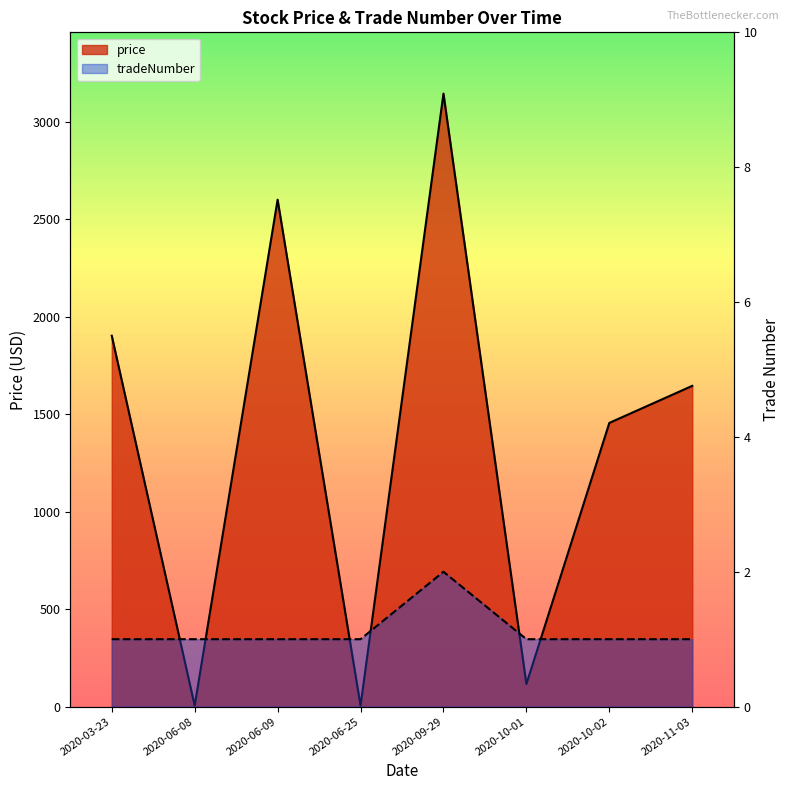

Rank the series at 2020-06-08 from highest to lowest value.

price, tradeNumber